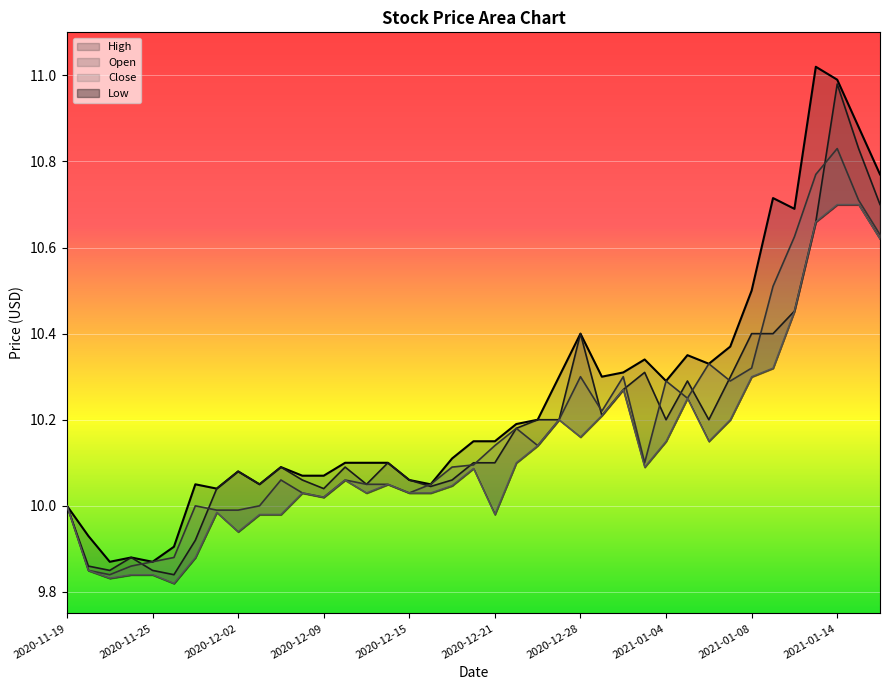

At how many categories does at least one series exceed 10?

33